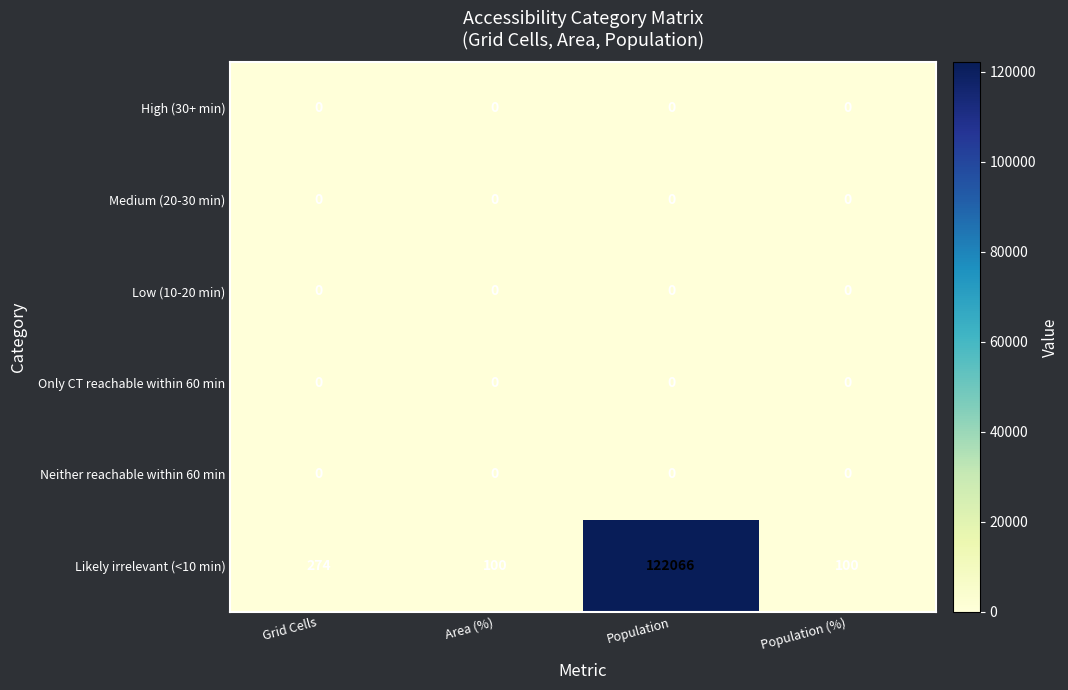

What is the lowest value of the Likely irrelevant (<10 min) series?

100